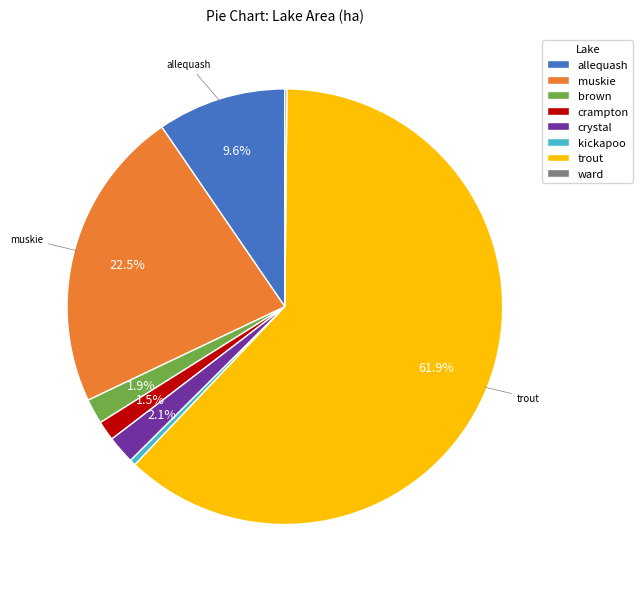

Does crampton account for over 50% of the chart?

No